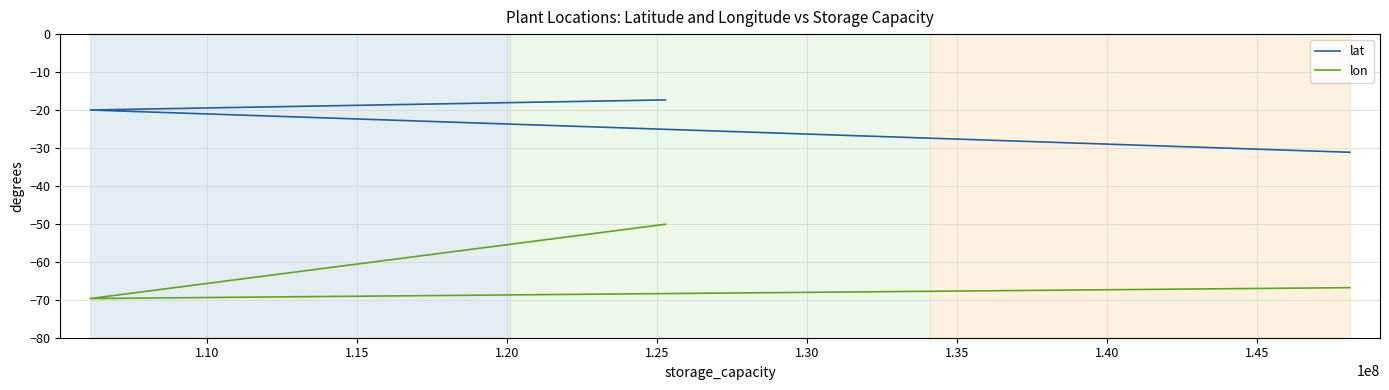

True or false: lon has a value of -118.9 at 1.10.

False